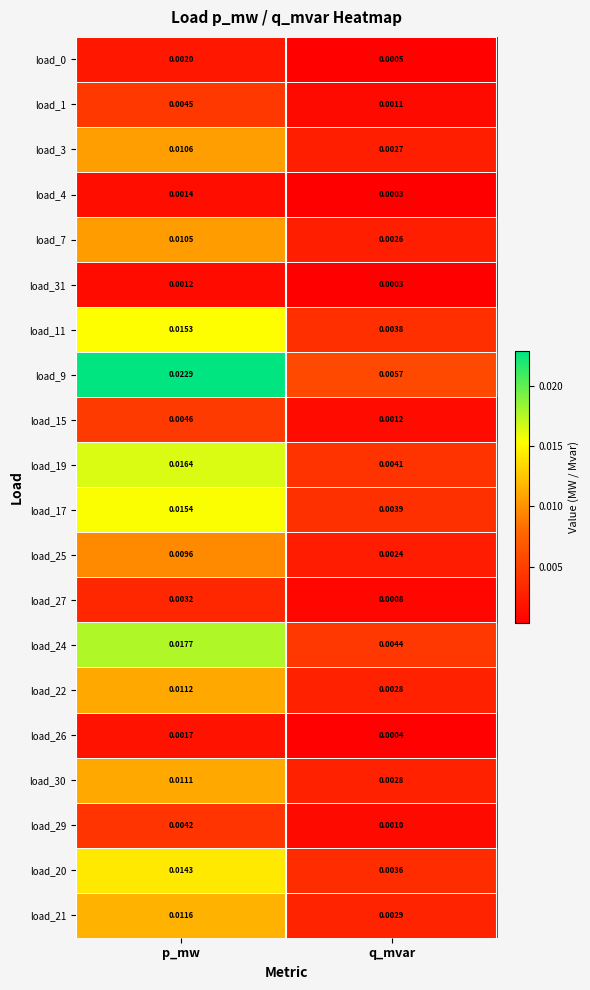

List the labels in order of load_17 value, largest first.

p_mw, q_mvar